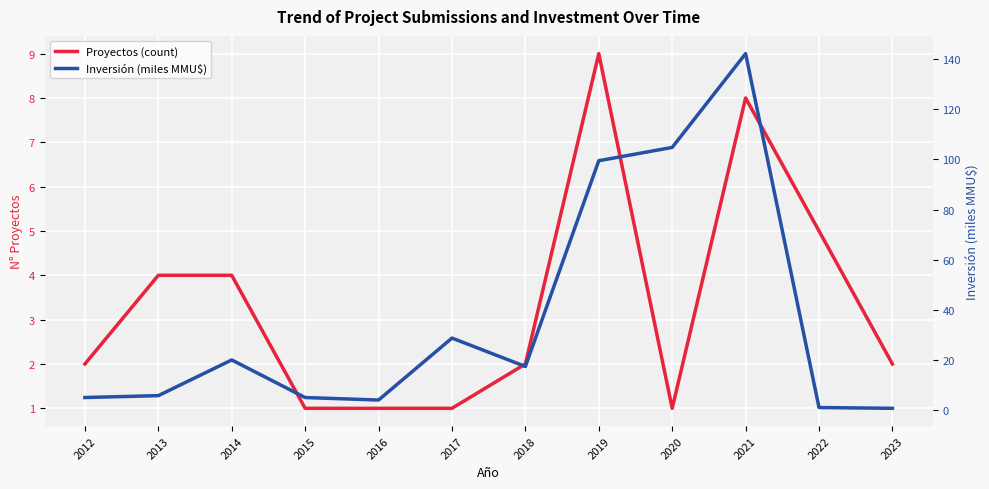

After their last crossing, which series has the higher values: Proyectos (count) or Inversión (miles MMU$)?

Proyectos (count)